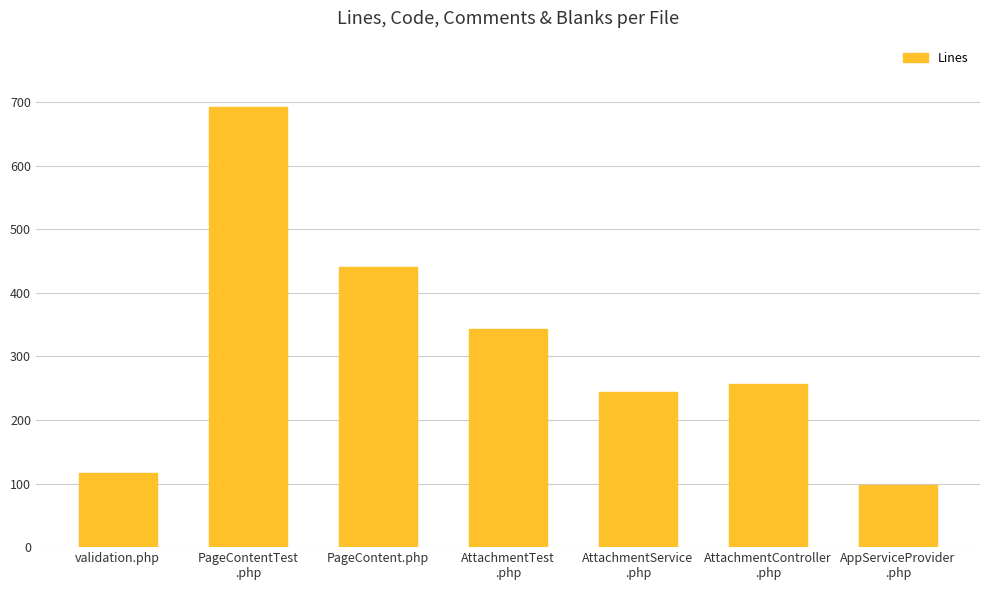

True or false: the data shows 60 at AppServiceProvider
.php.

False